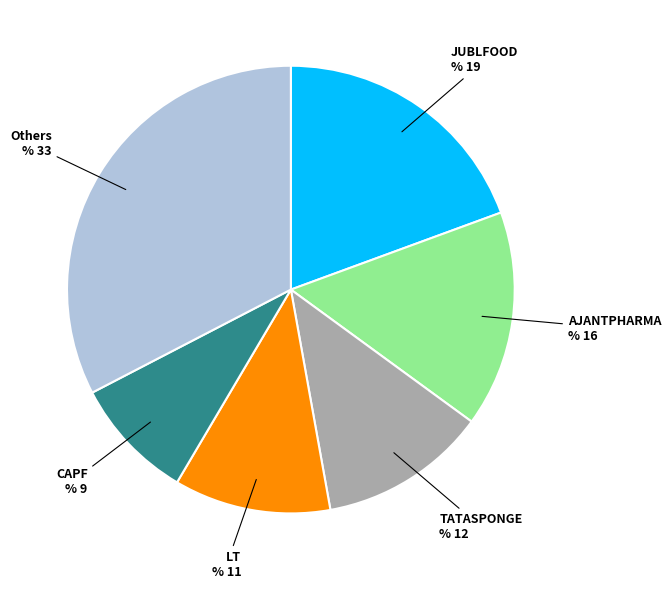

The JUBLFOOD slice represents 19% of the pie. True or false?

True